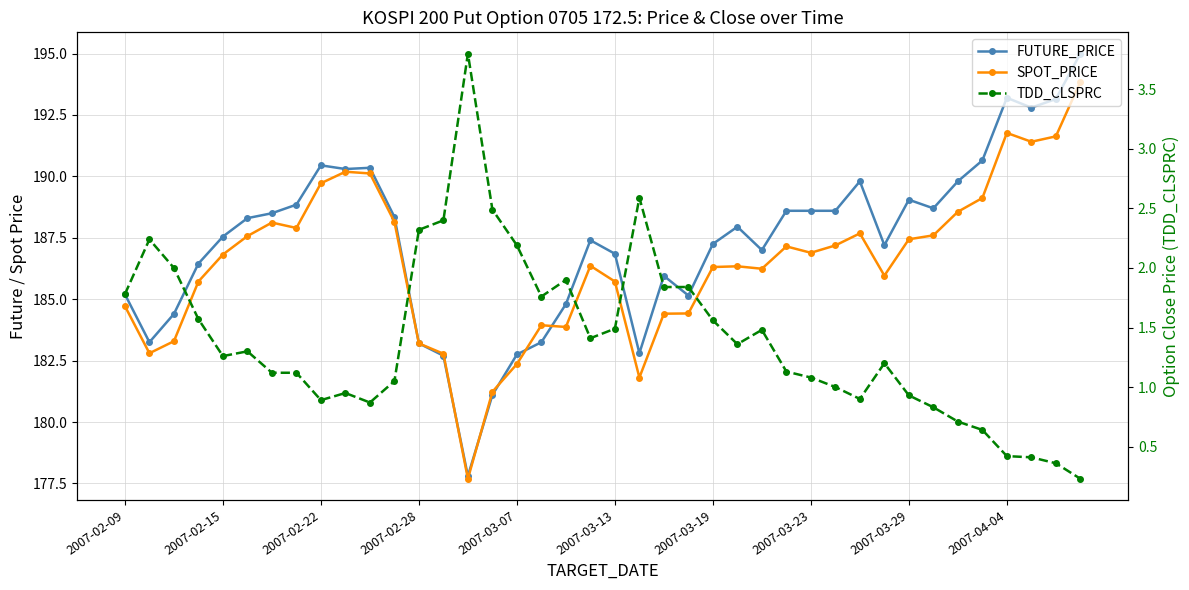

How many interior local peaks does the FUTURE_PRICE series have?

8